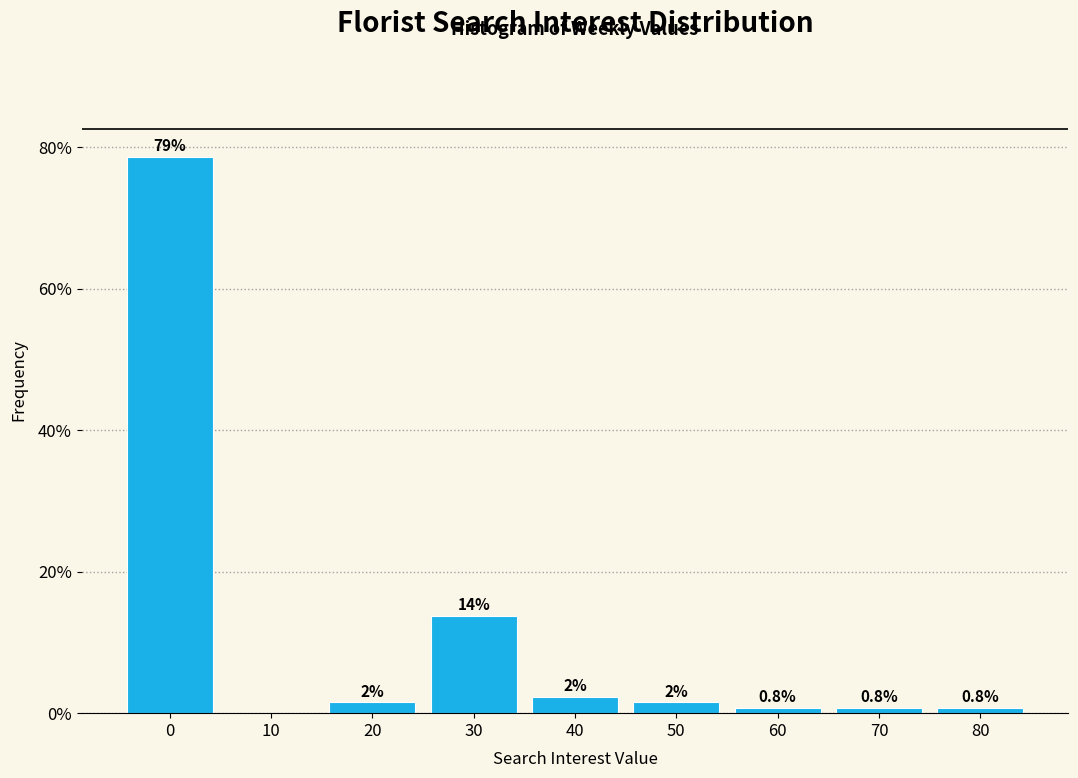

At which label is the value closest to 39?

30